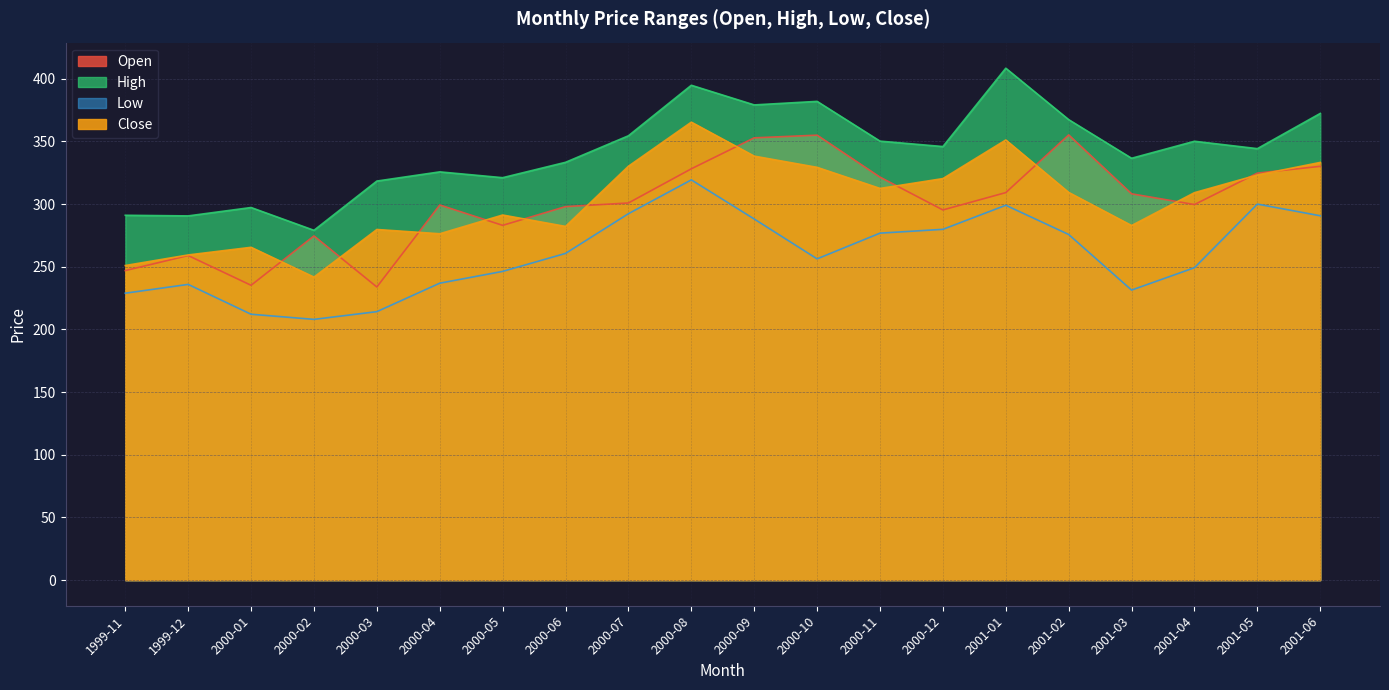

What is the total value across all series at 2000-03?

1046.3